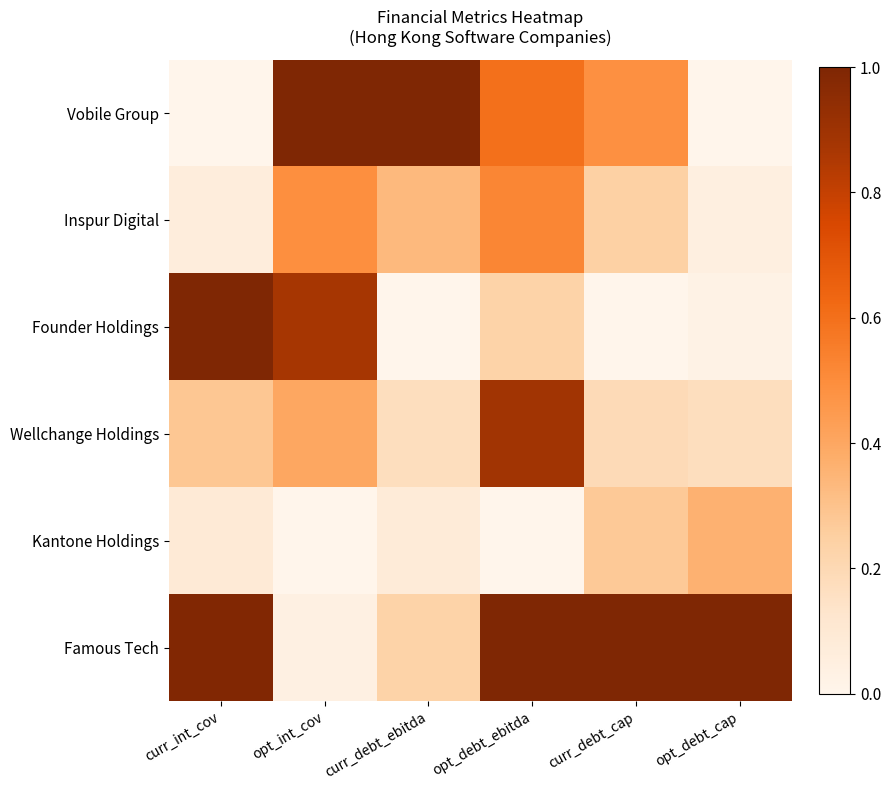

At which category is the sum across all series the highest?

opt_debt_ebitda